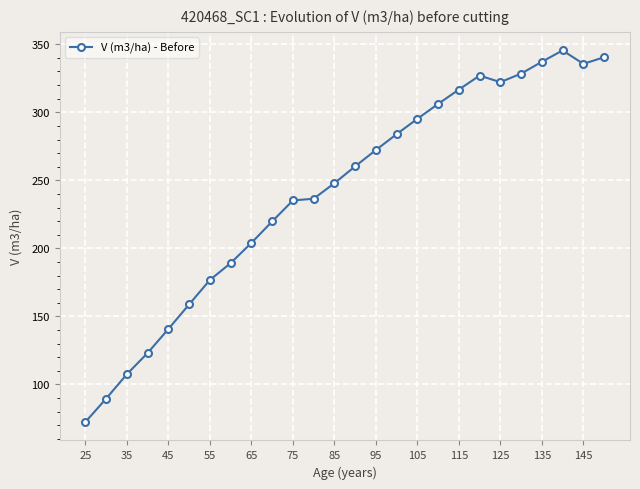

What is the sum of all values?

6273.3